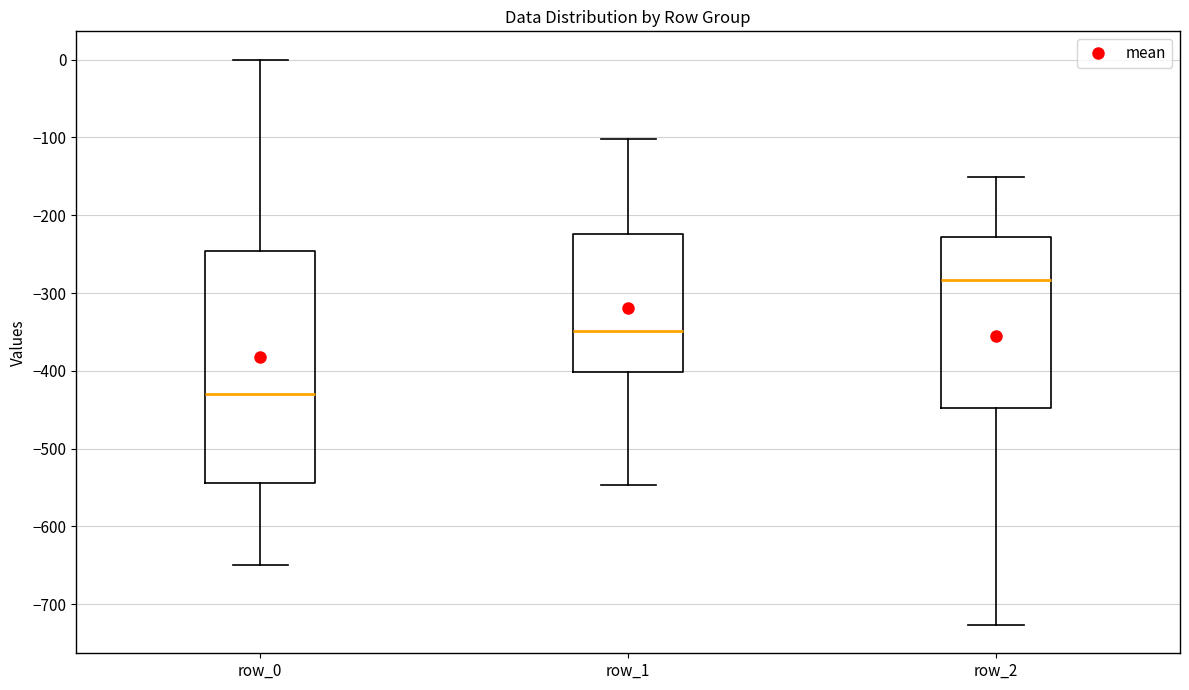

Reading left to right, transcribe this box plot: for each box, give where its median line is, the range the box spans, and where its two whiskers end, as read against the y-axis. The values are not printed on the chart, so give them approximately, as read against the axis.

row_0: median -430, box -540 to -250, whiskers -650 to 0
row_1: median -350, box -400 to -220, whiskers -550 to -100
row_2: median -280, box -450 to -230, whiskers -730 to -150